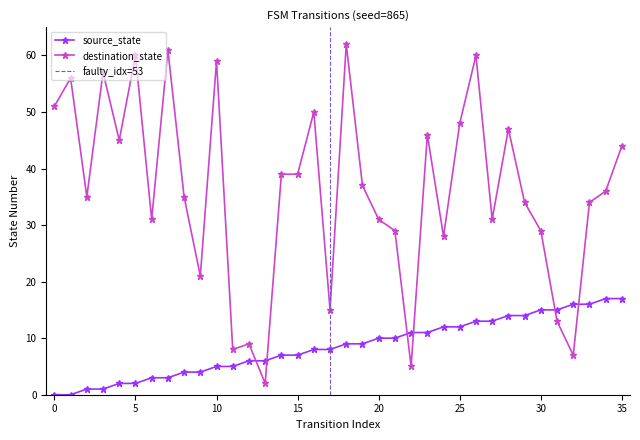

True or false: destination_state and source_state intersect in this chart.

True